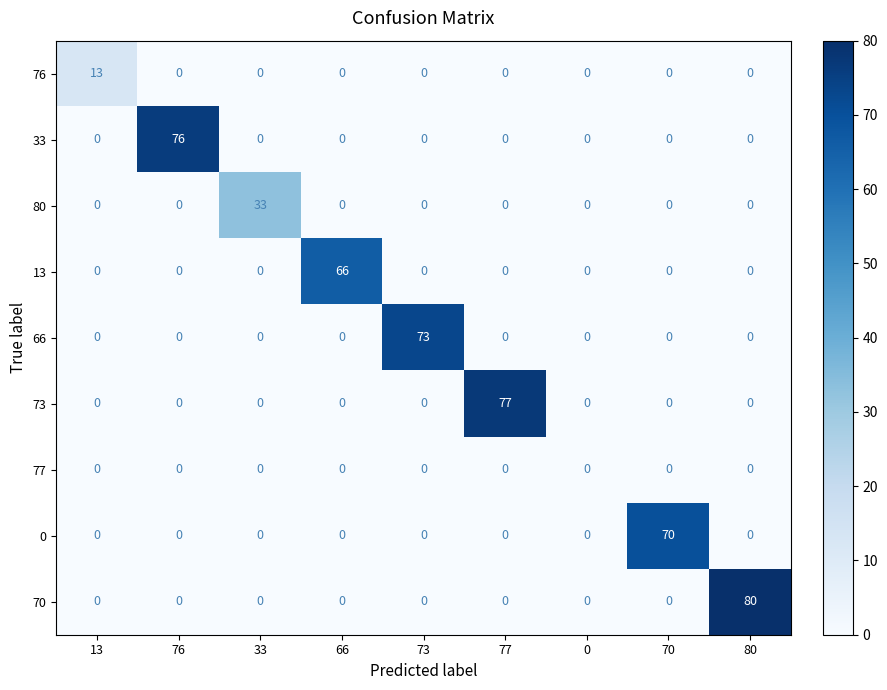

List the series in order of their peak value, lowest first.

77, 76, 80, 13, 0, 66, 33, 73, 70